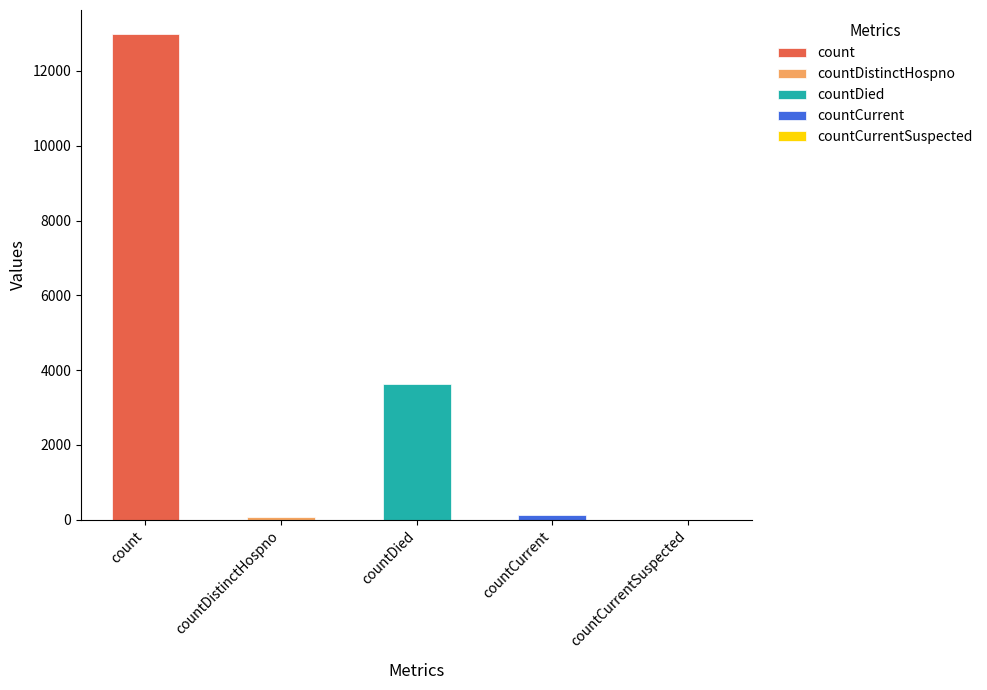

Approximately how many times larger is the value at count compared to countDied?

3.6